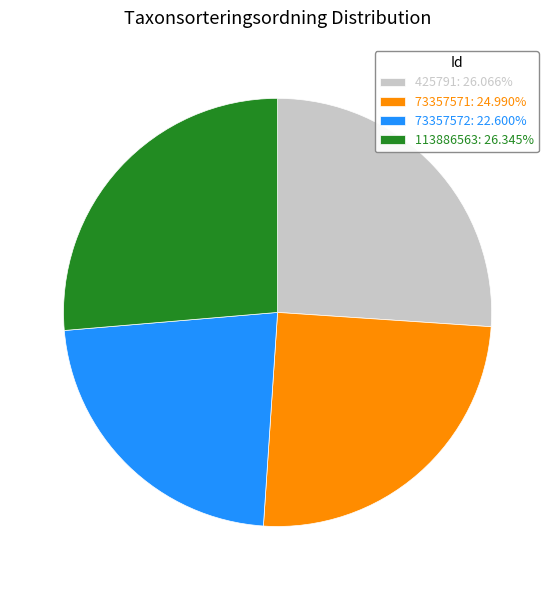

Approximately how many times larger is the value at 113886563 compared to 425791?

1.0